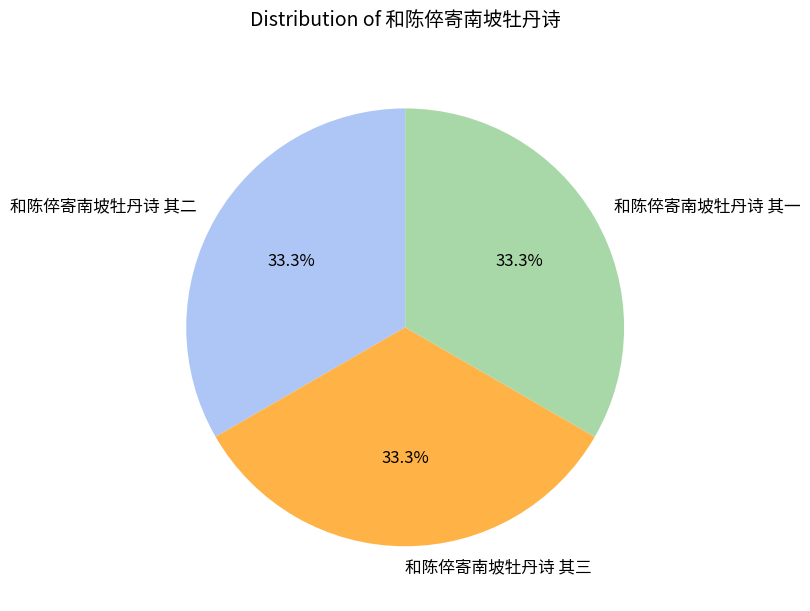

The 和陈倅寄南坡牡丹诗 其三 slice represents 33% of the pie. True or false?

True